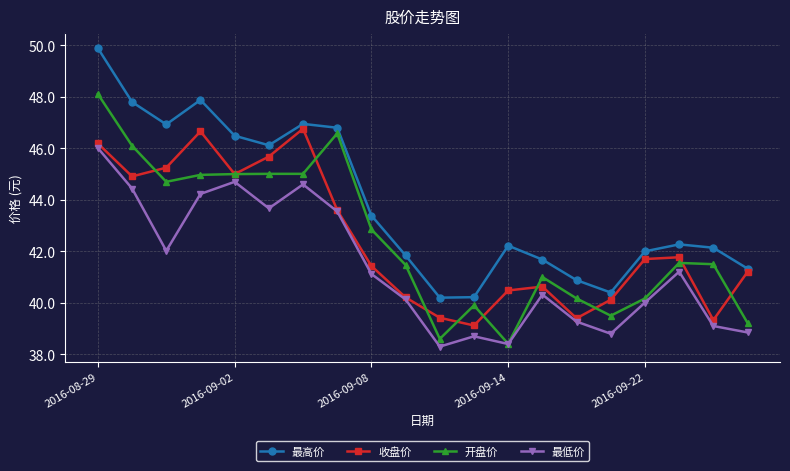

List the series in order of their peak value, highest first.

最高价, 开盘价, 收盘价, 最低价